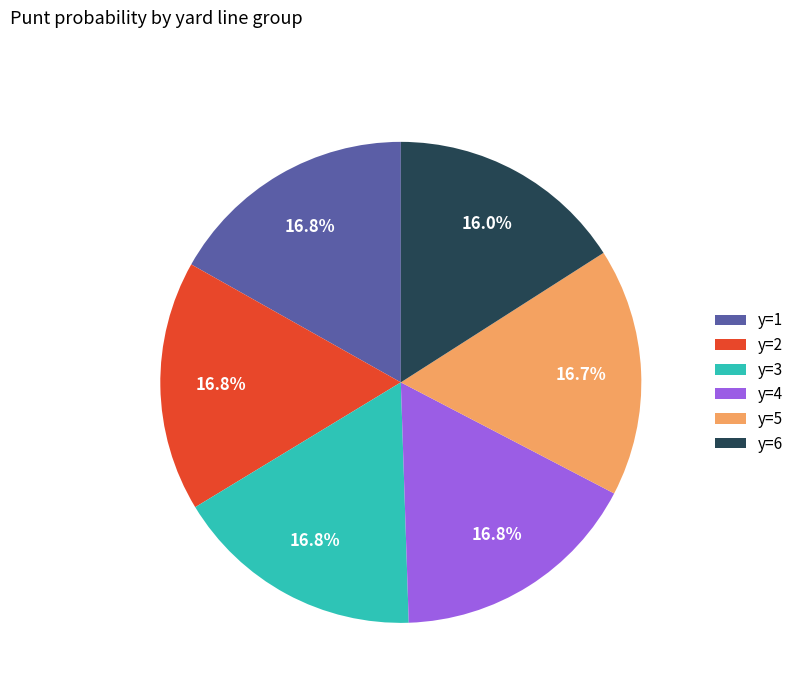

To the nearest percent, what is the average slice percentage?

17%